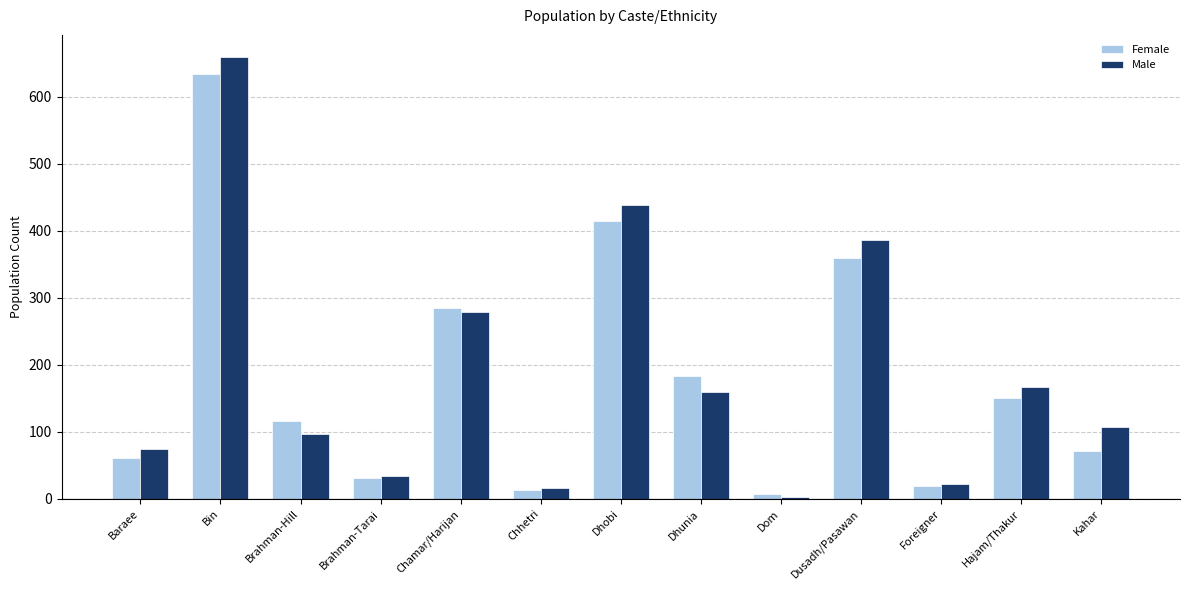

Reading right to left, list all the values displayed in this chart.

Female: 72	150	20	360	8	183	415	13	284	31	116	634	61
Male: 108	167	23	386	3	160	438	16	279	34	97	659	75